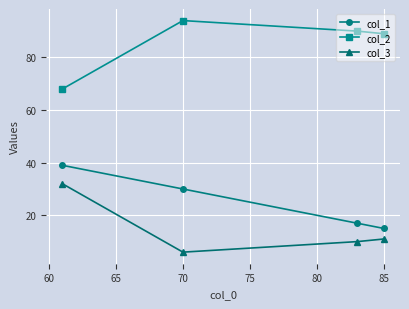

What is the spread (max minus min) of values at 85?

78